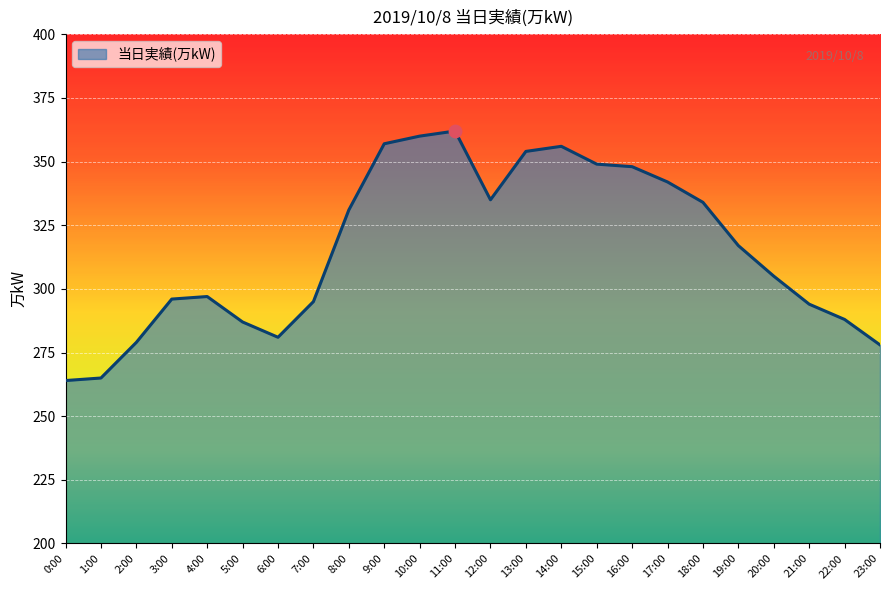

Between 7:00 and 16:00, which is larger?

16:00